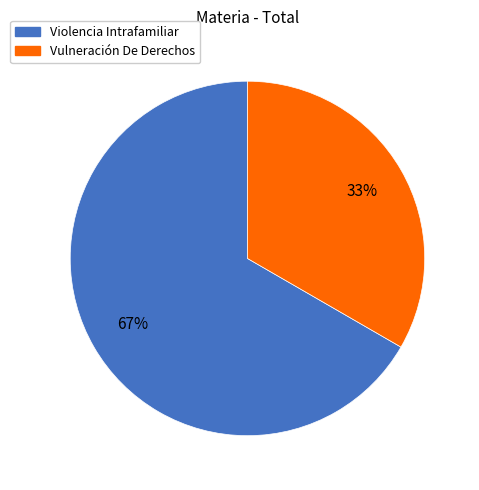

How many slices are in this pie chart?

2